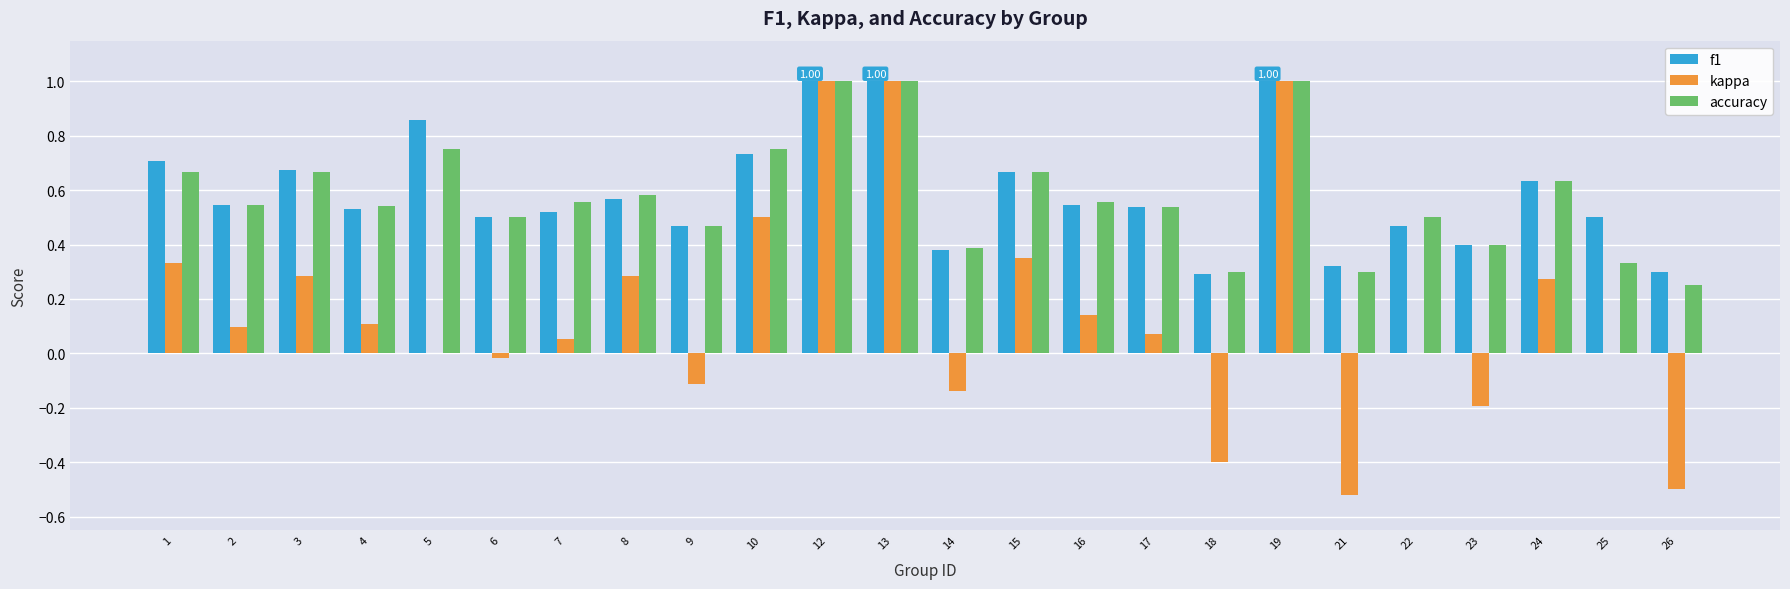

Between 7 and 8, which series saw the biggest shift?

kappa